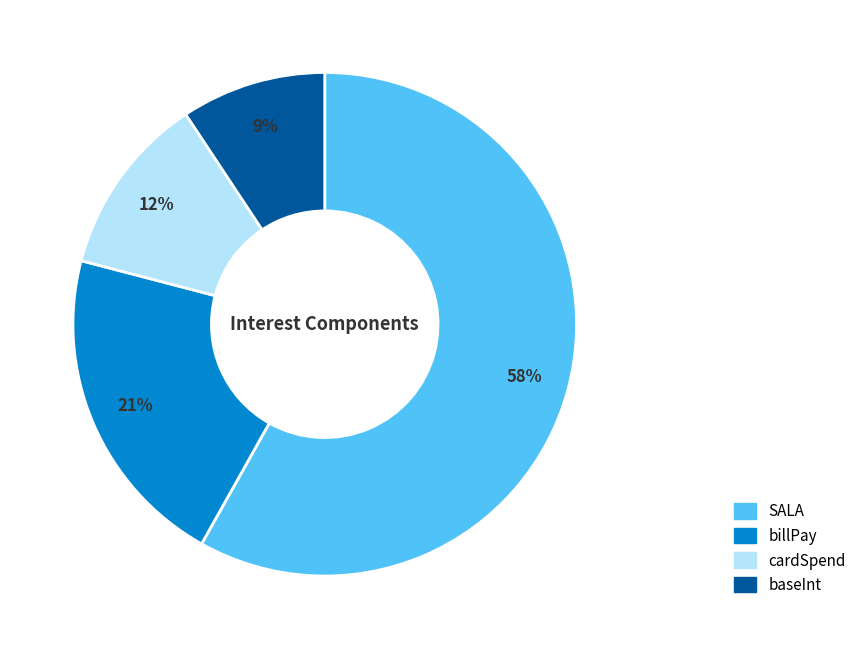

Do baseInt and billPay together represent more than half of the pie?

No